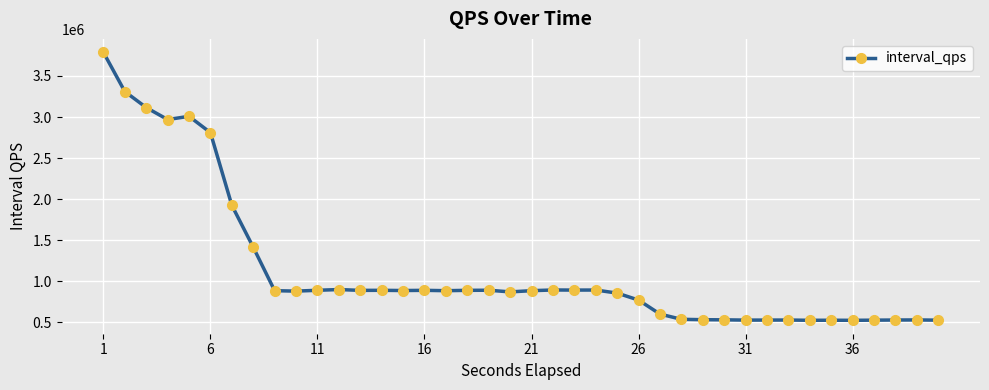

What is the value of the 15th point from the left?

887877